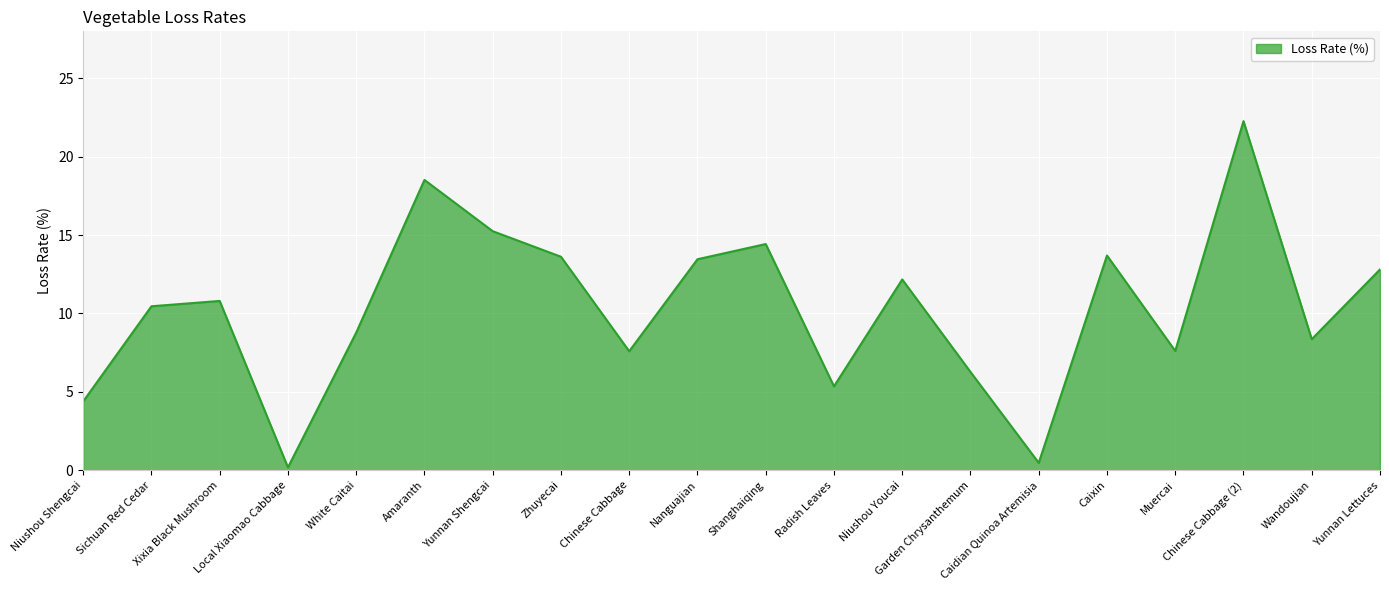

What is the greatest value displayed?

22.3